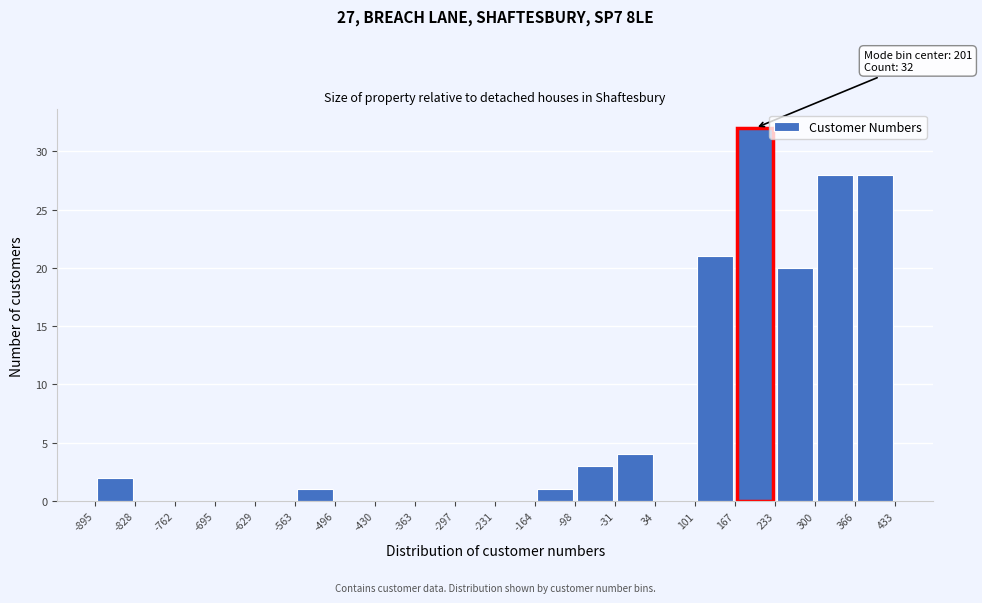

Which range on the x-axis has the tallest bar?

167 to 233